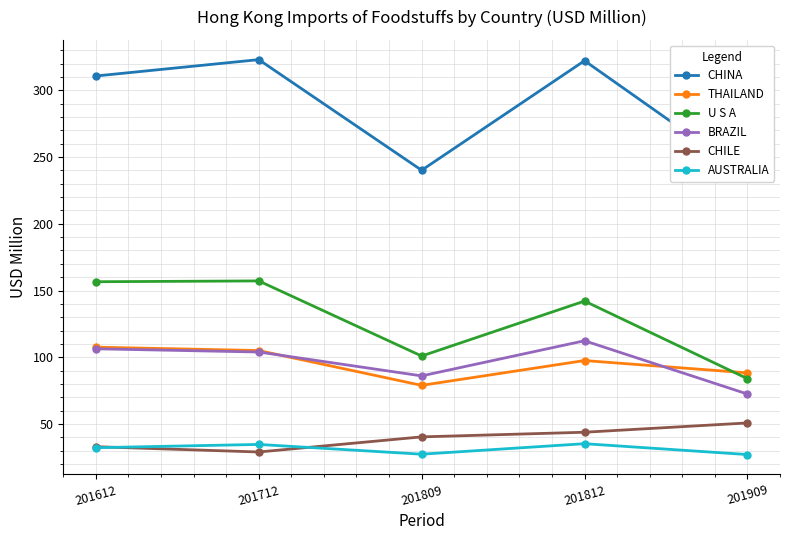

Reading left to right, transcribe all the data shown in this chart.

CHINA: 310.7	322.9	240.1	322.1	236.2
THAILAND: 107.6	105.0	79.0	97.6	88.3
U S A: 156.6	157.2	100.9	142.1	84.0
BRAZIL: 106.3	103.9	86.1	112.4	72.5
CHILE: 33.0	29.1	40.4	43.9	50.8
AUSTRALIA: 32.3	34.7	27.4	35.3	27.1